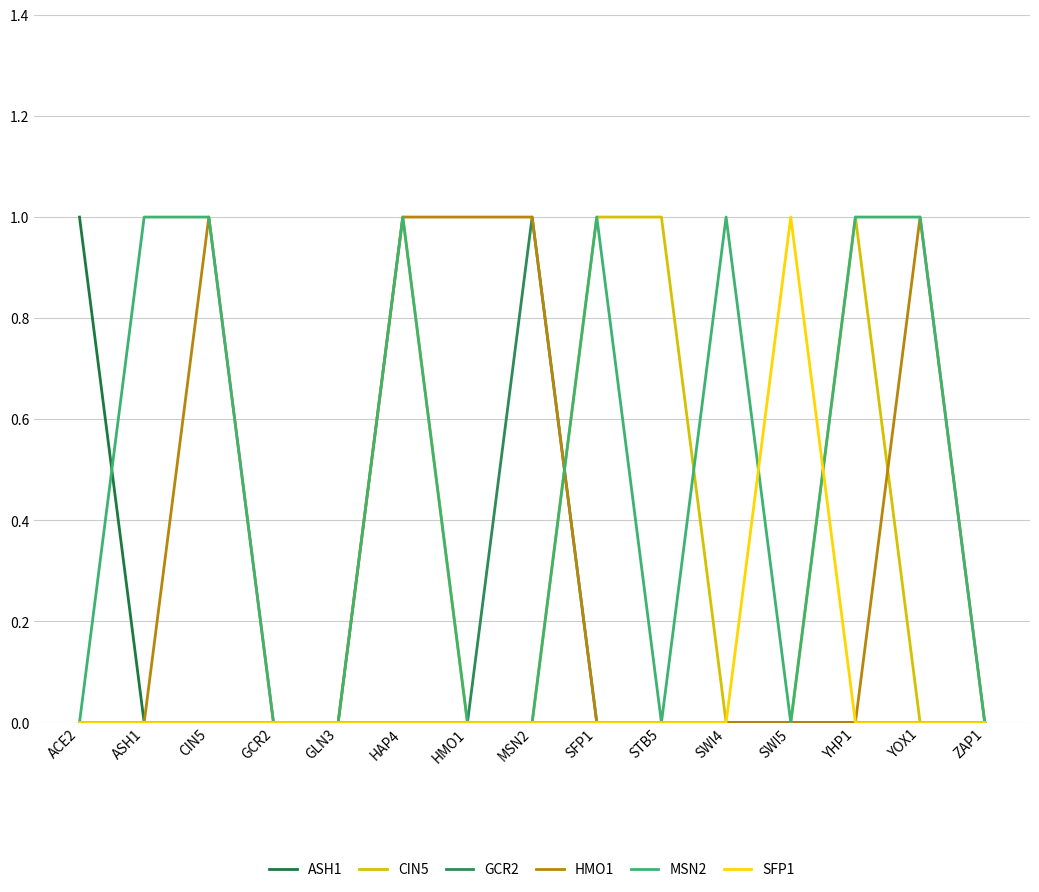

Does the chart display data point markers on the line(s)?

No